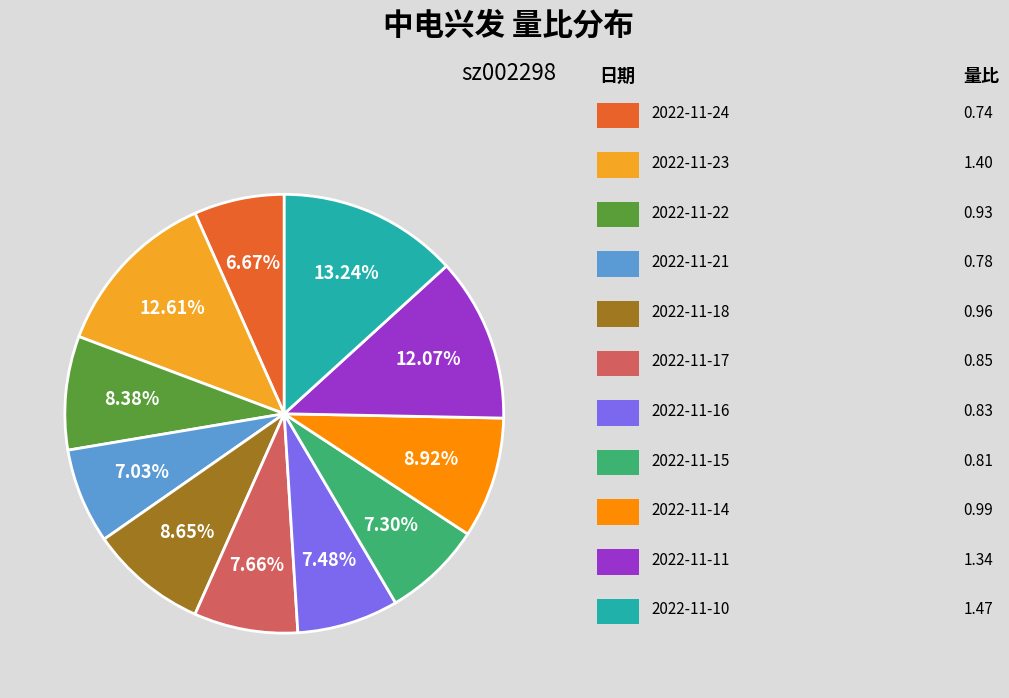

Is there any slice that represents more than half of the pie?

No